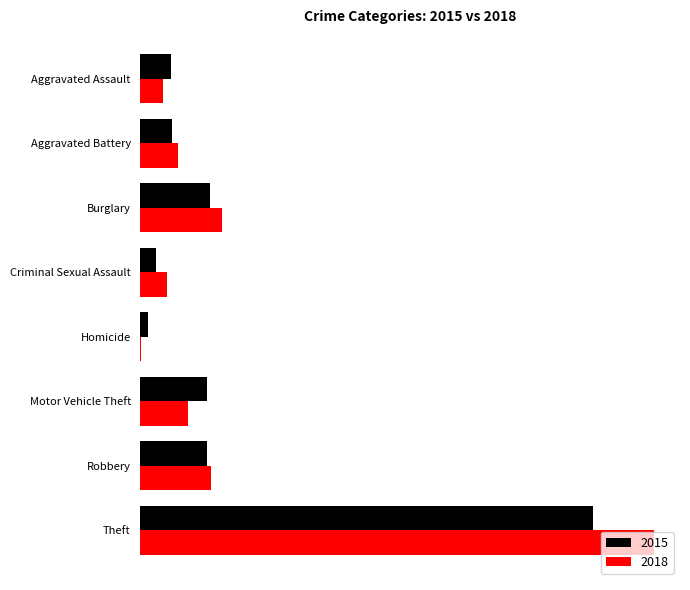

What are all the series names shown in the legend?

2015, 2018